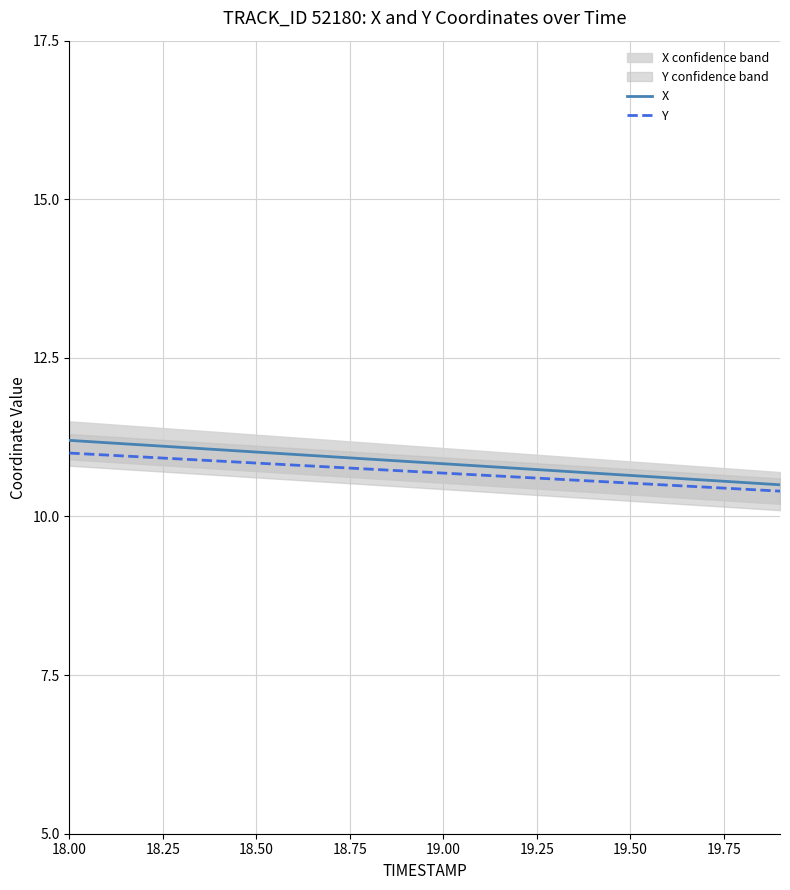

What is the sum of all X values?

217.0